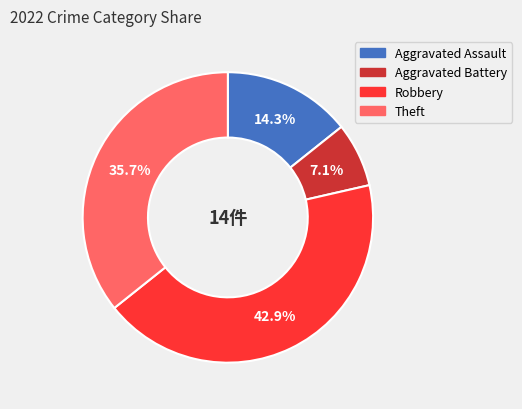

The Aggravated Assault slice represents 28% of the pie. True or false?

False